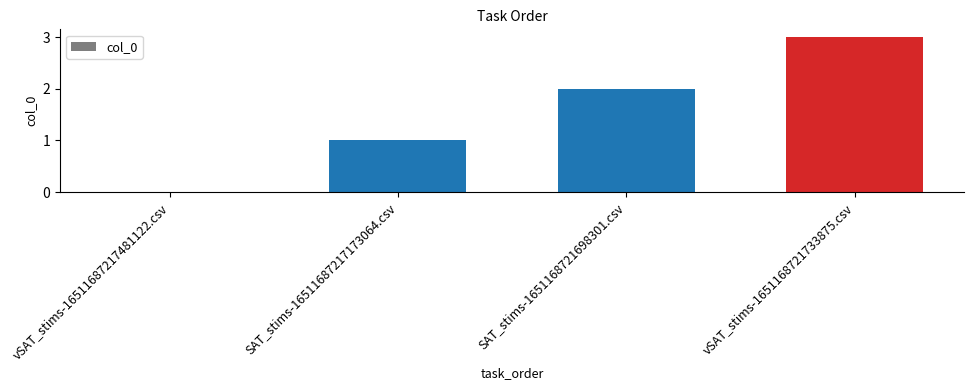

Approximately how many times larger is the value at SAT_stims-1651168721698301.csv compared to SAT_stims-16511687217173064.csv?

2.0